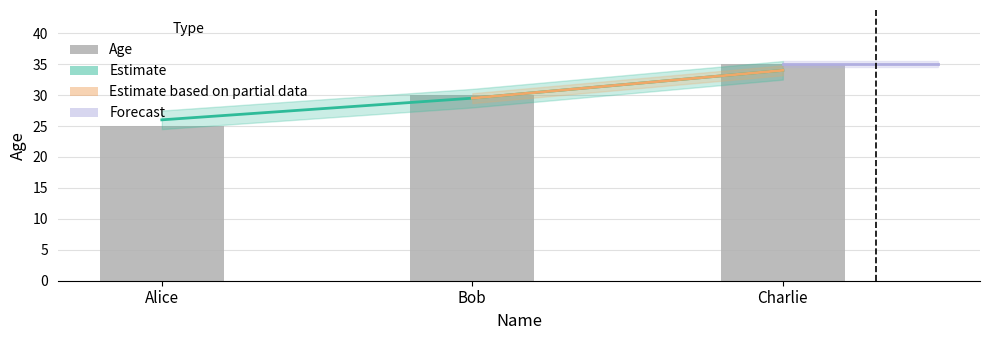

What is the difference between the maximum and second lowest values?

5